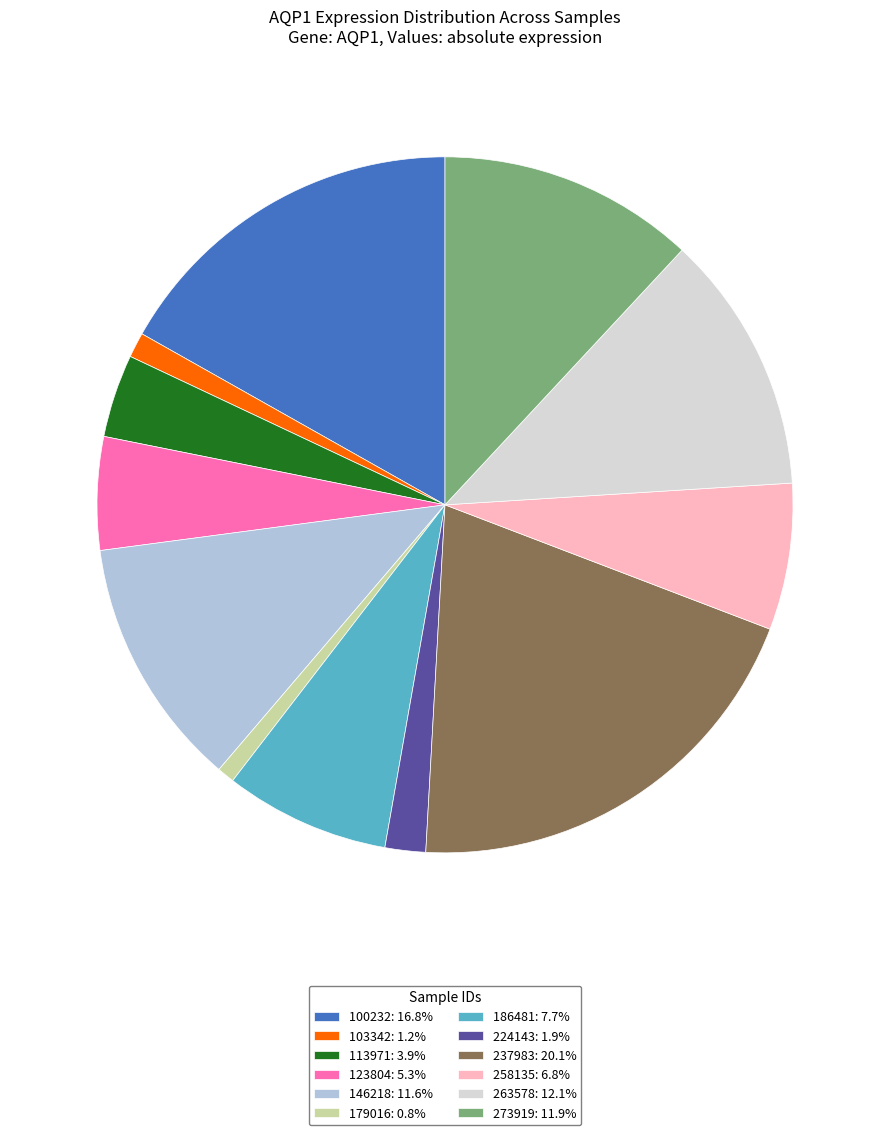

What is the ratio of the value at 237983: 20.1% to the value at 146218: 11.6%?

1.7